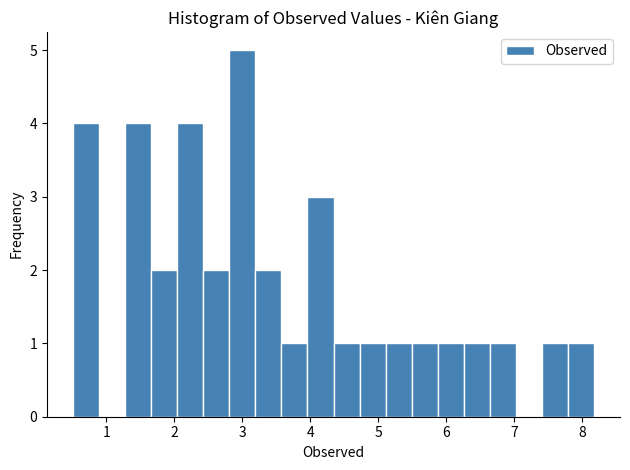

Read against the x-axis, roughly where is the centre of the tallest bar?

3.0